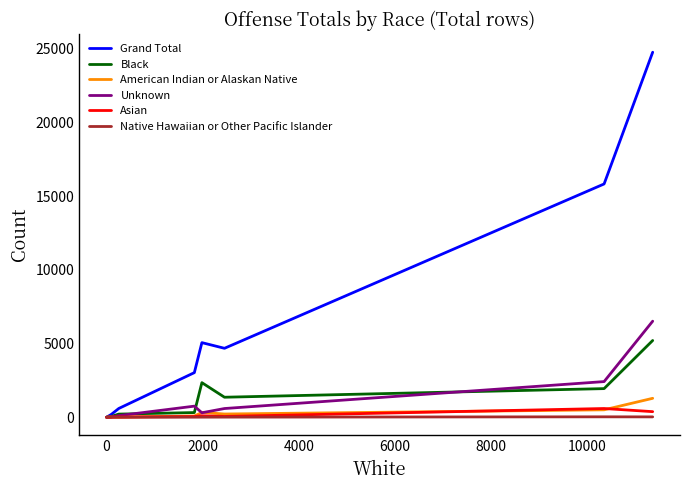

What is the maximum value shown in the chart?

24777